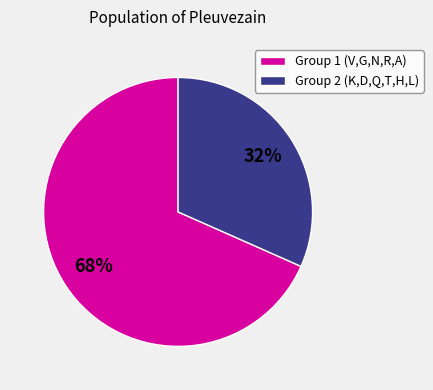

Count the number of slices in the pie.

2